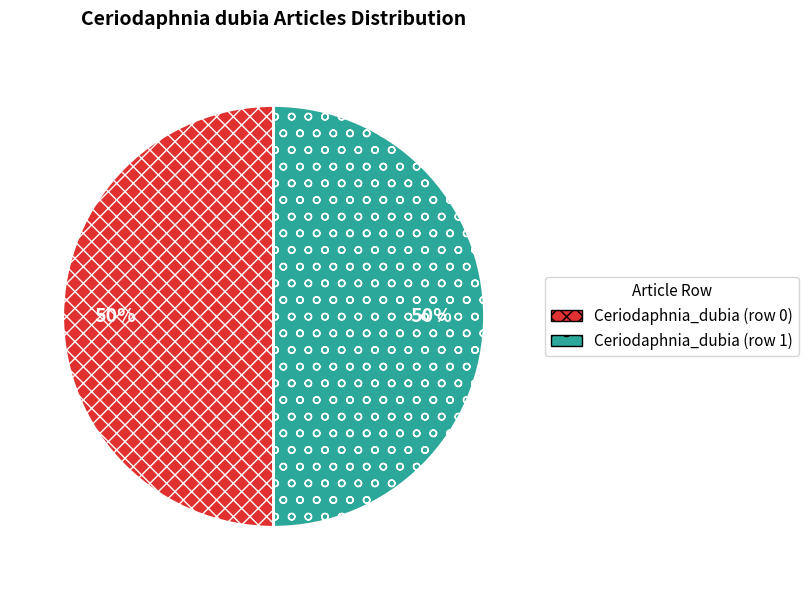

True or false: Ceriodaphnia_dubia (row 1) accounts for 99% of the total.

False